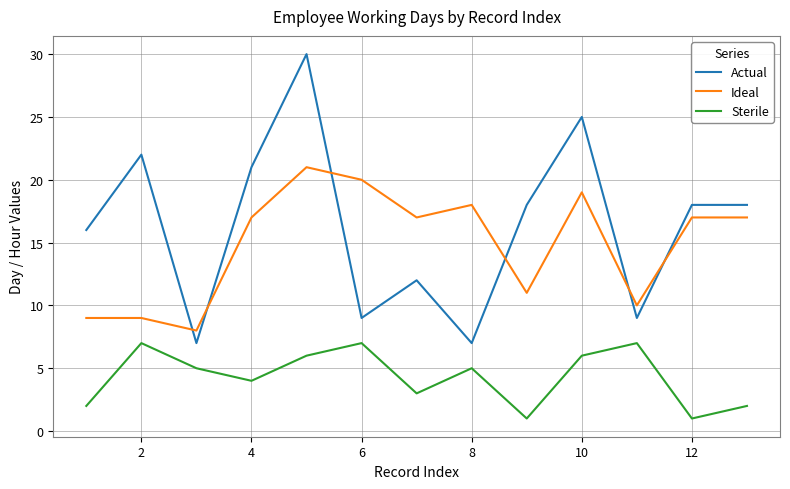

What is the highest value of the Actual series?

30